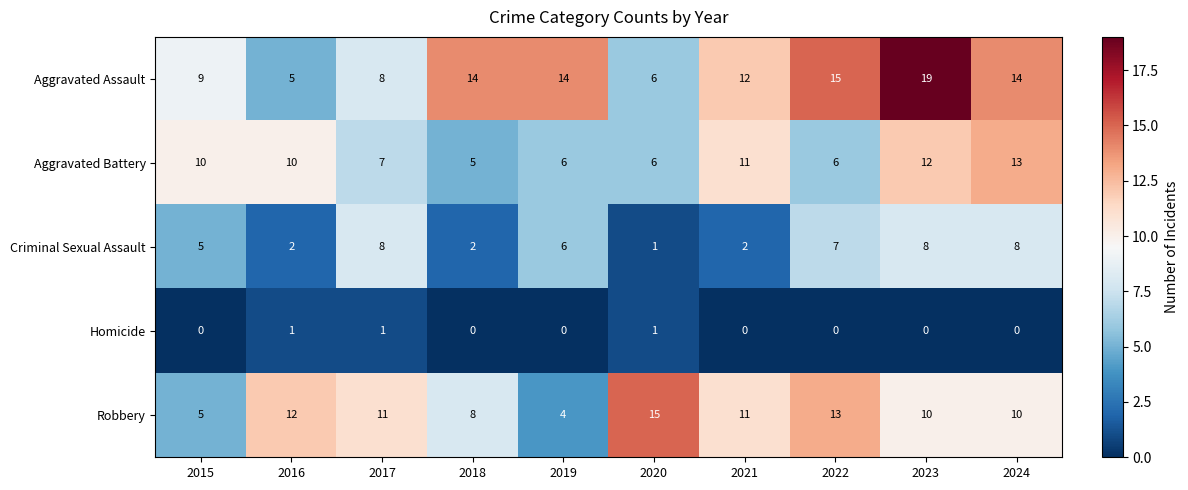

At how many categories does at least one series exceed 0?

10